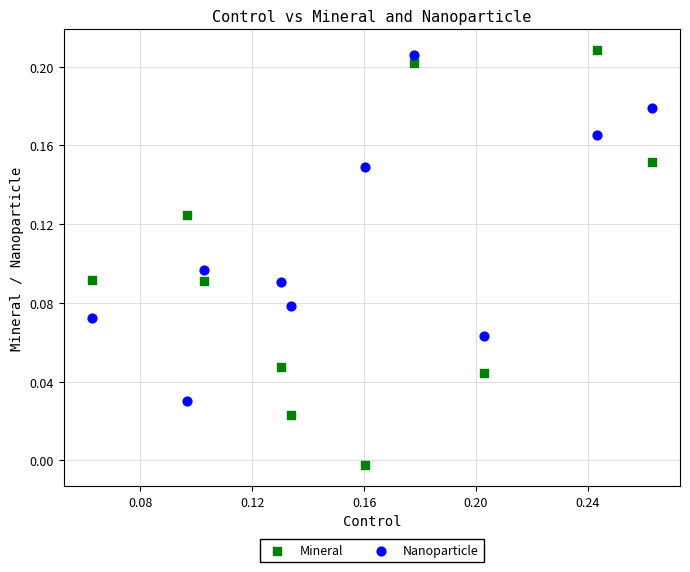

What are all the series names shown in the legend?

Mineral, Nanoparticle